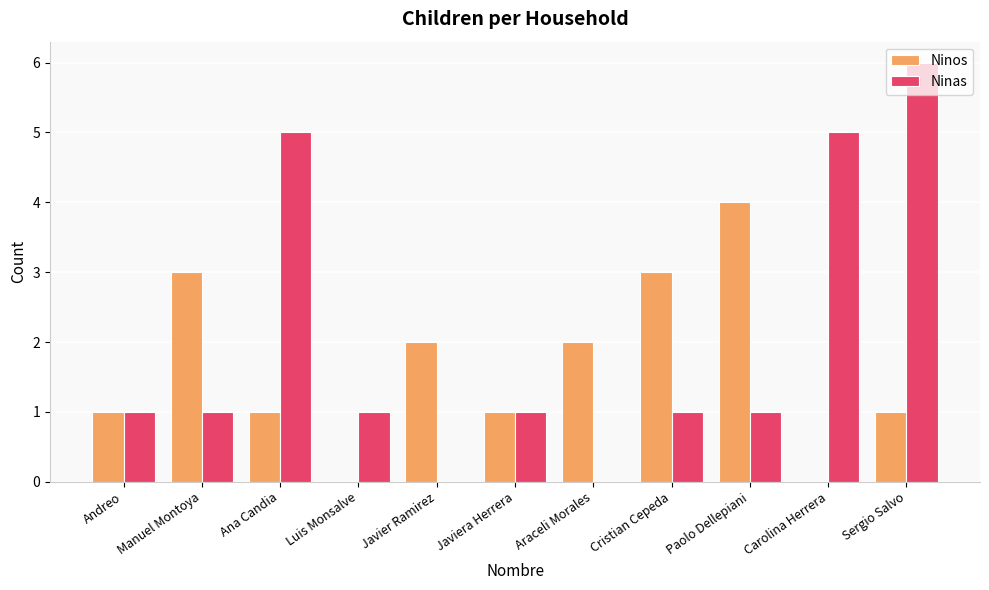

Is it true that Ninos equals 1 at Javier Ramirez?

False